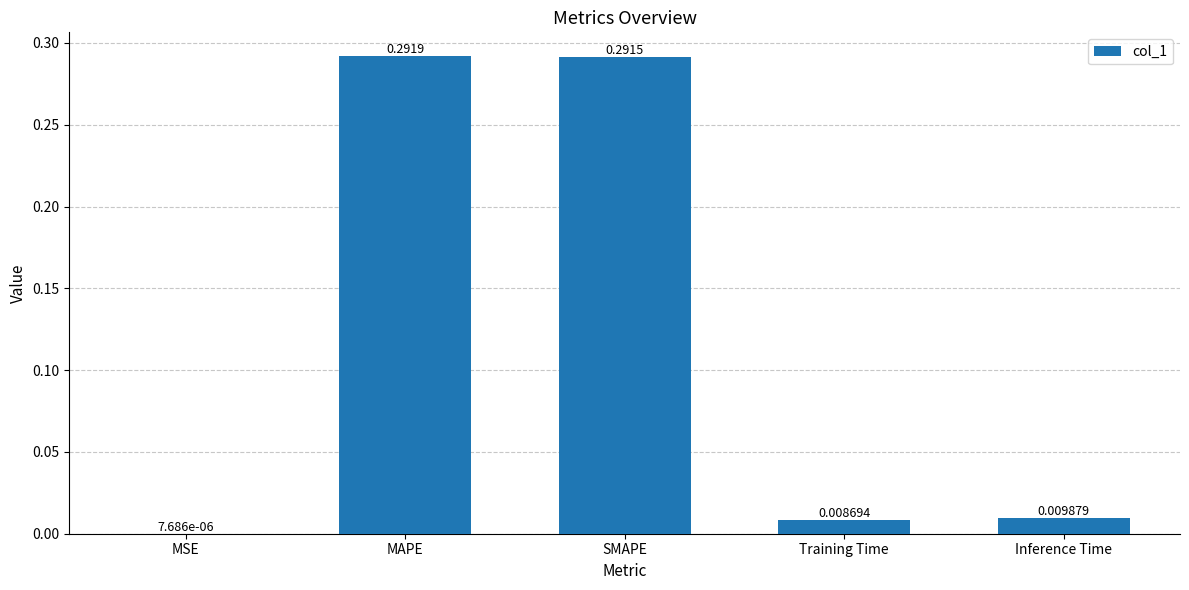

Which label corresponds to the largest value in the chart?

MAPE